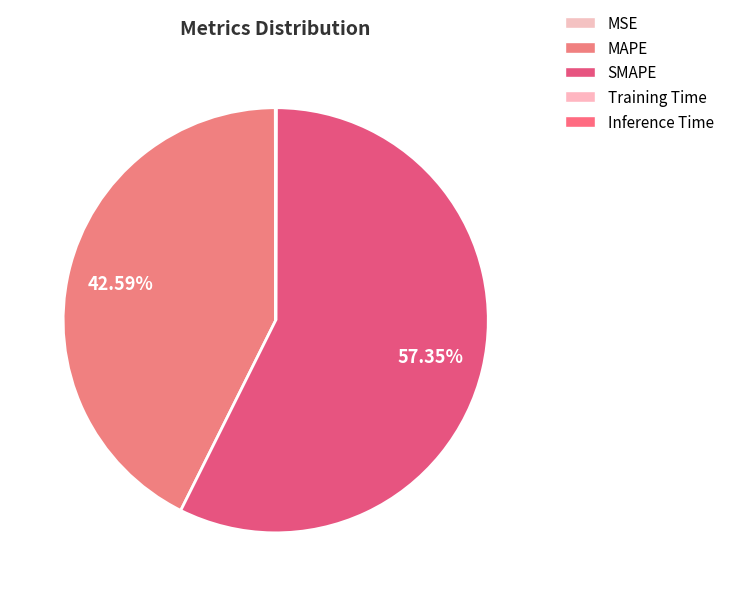

To the nearest percent, what is the average slice percentage?

20%